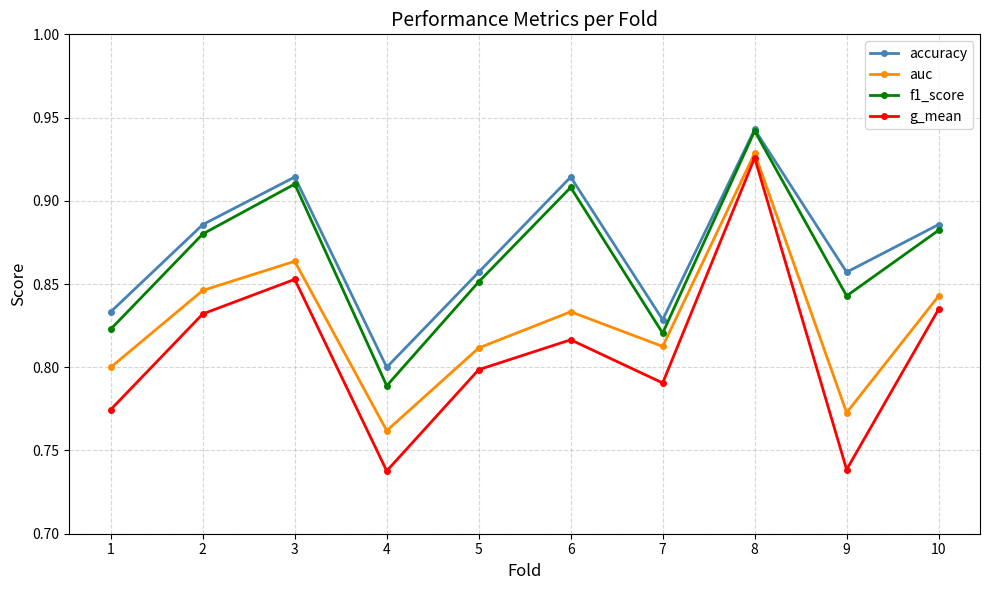

Is the value of accuracy at 5 greater than the value of auc at 7?

Yes